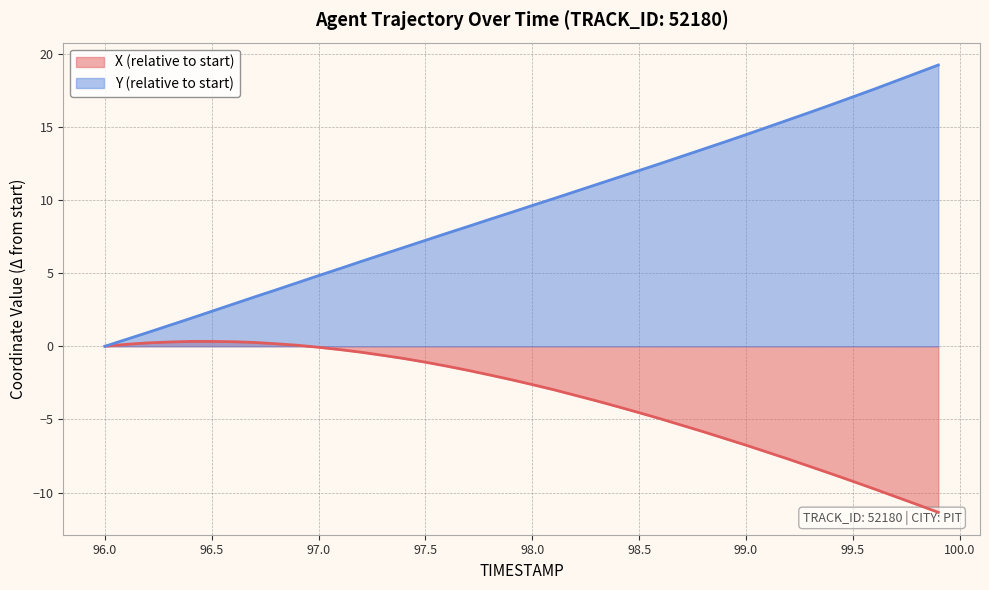

List the series in order of their overall mean, highest first.

Y, X